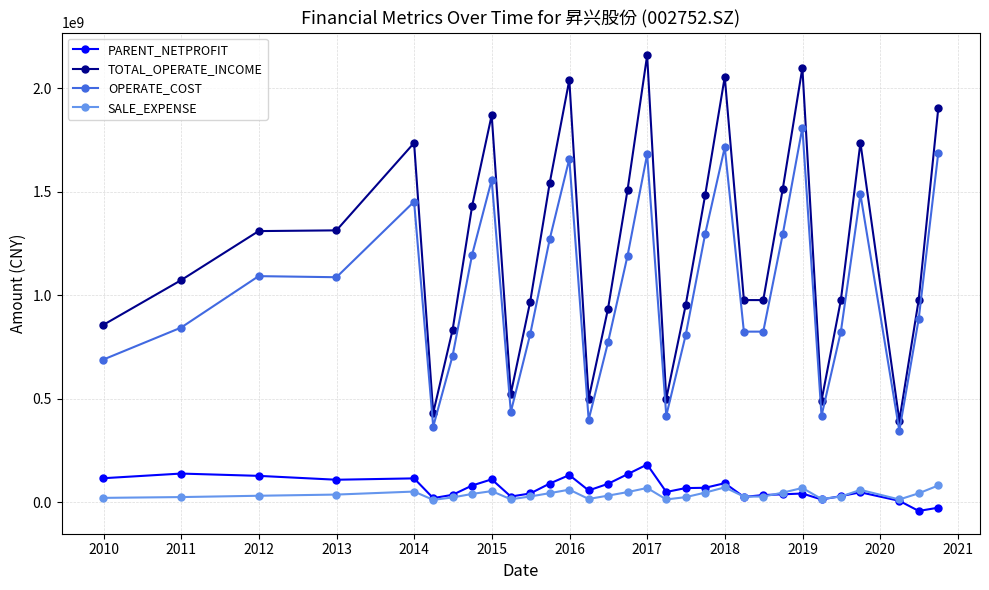

What is the maximum value shown in the chart?

2159076932.3